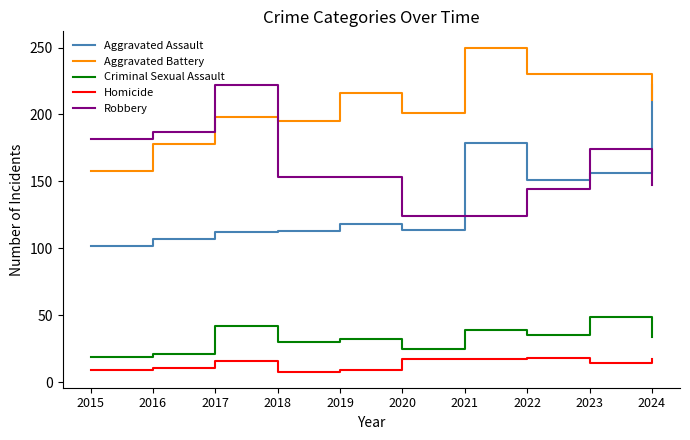

At which label is Aggravated Battery closest to 204?

2020